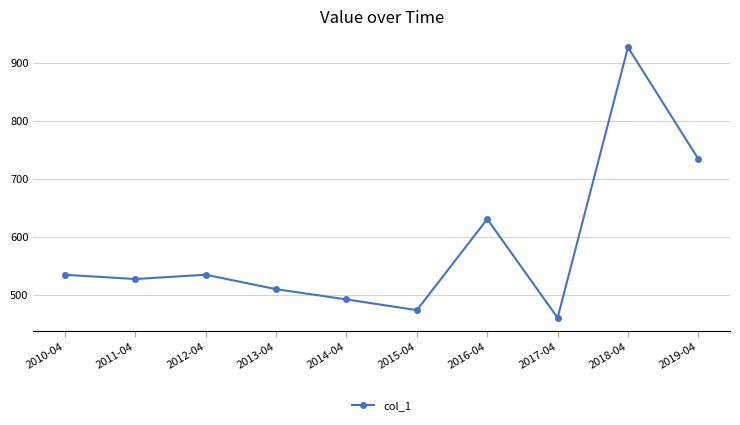

What is the sum of all values?

5828.8